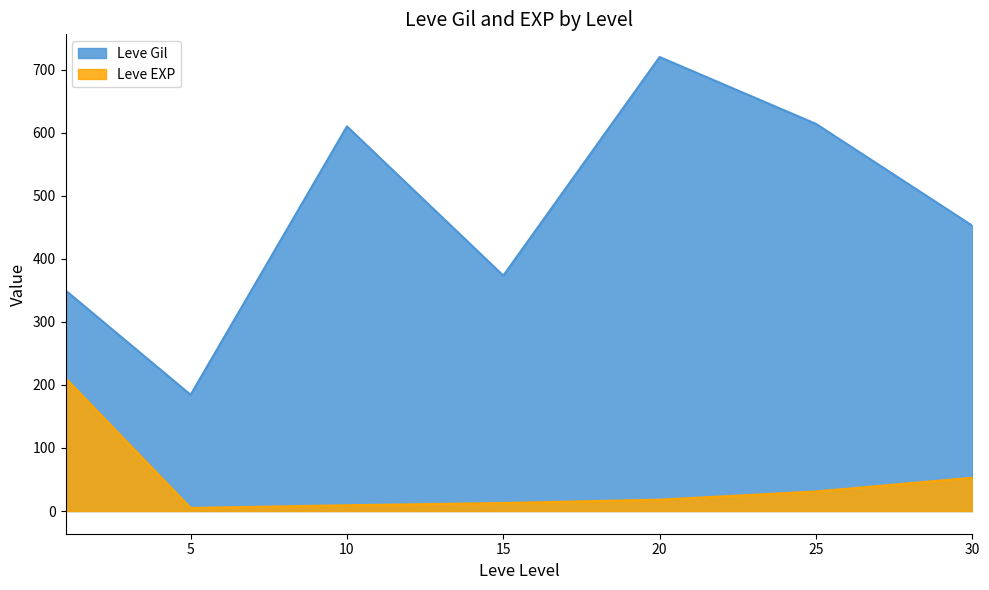

List the series in order of their peak value, lowest first.

Leve EXP, Leve Gil